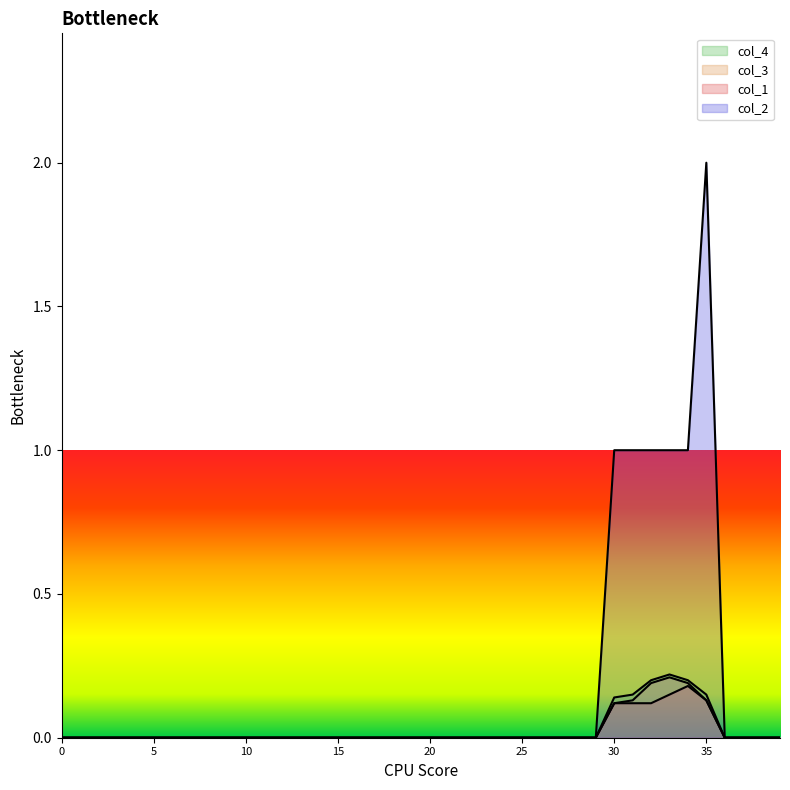

At which category does col_2 reach its first local peak?

35